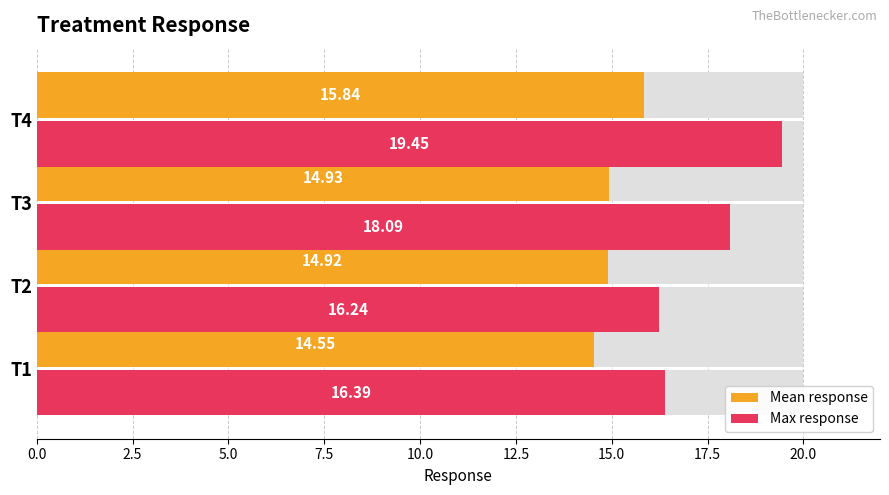

What value does the Mean response series have at T1?

14.5